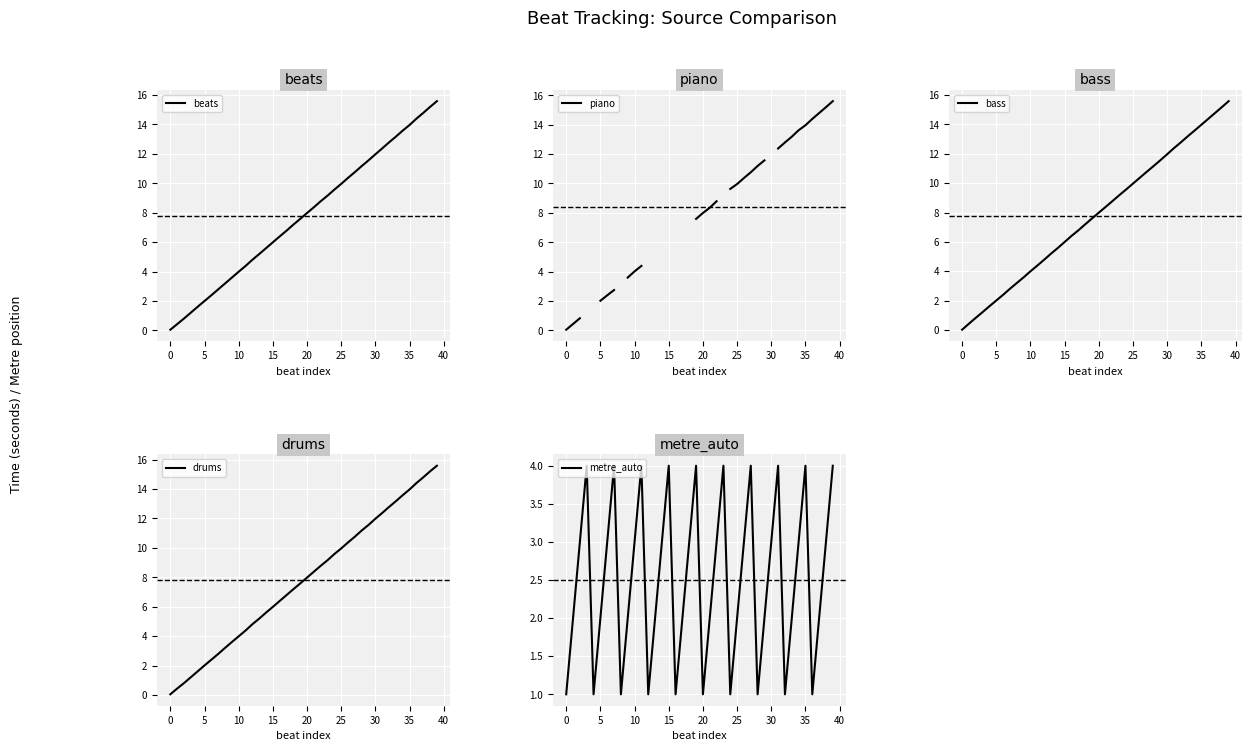

Is it true that drums equals 17.8 at 31?

False